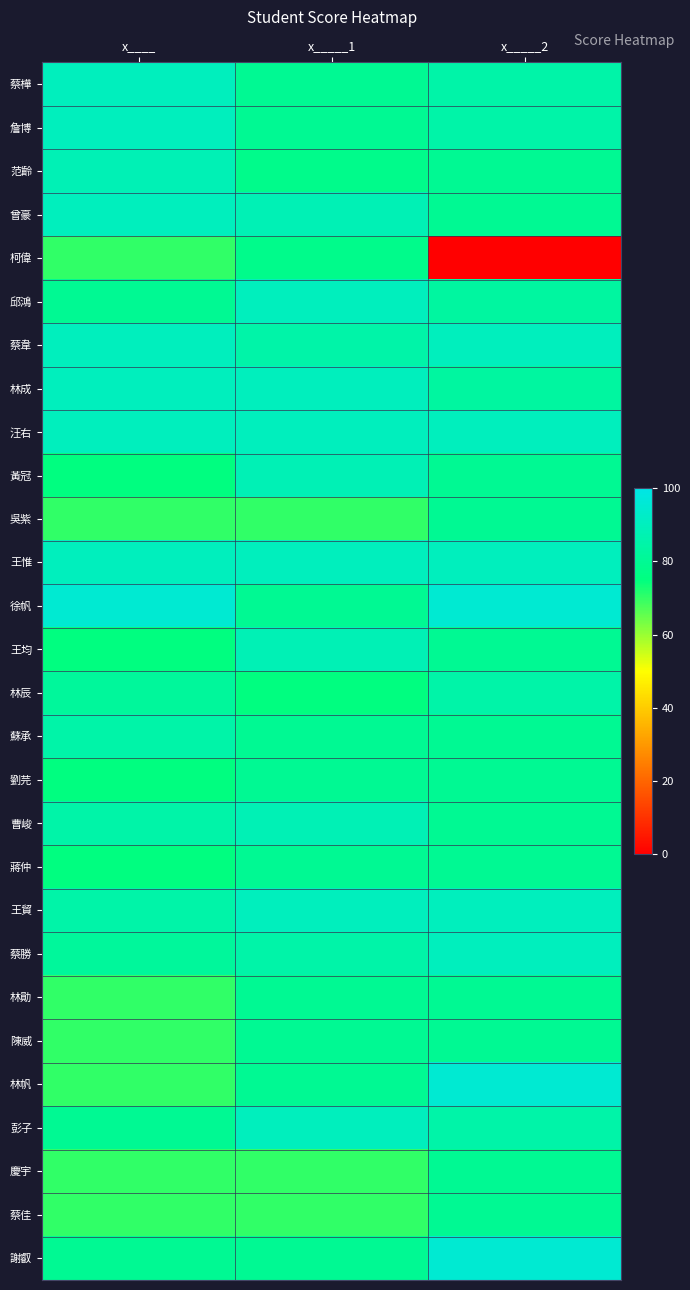

Which has a higher value, x_____2 or x_____1?

x_____2